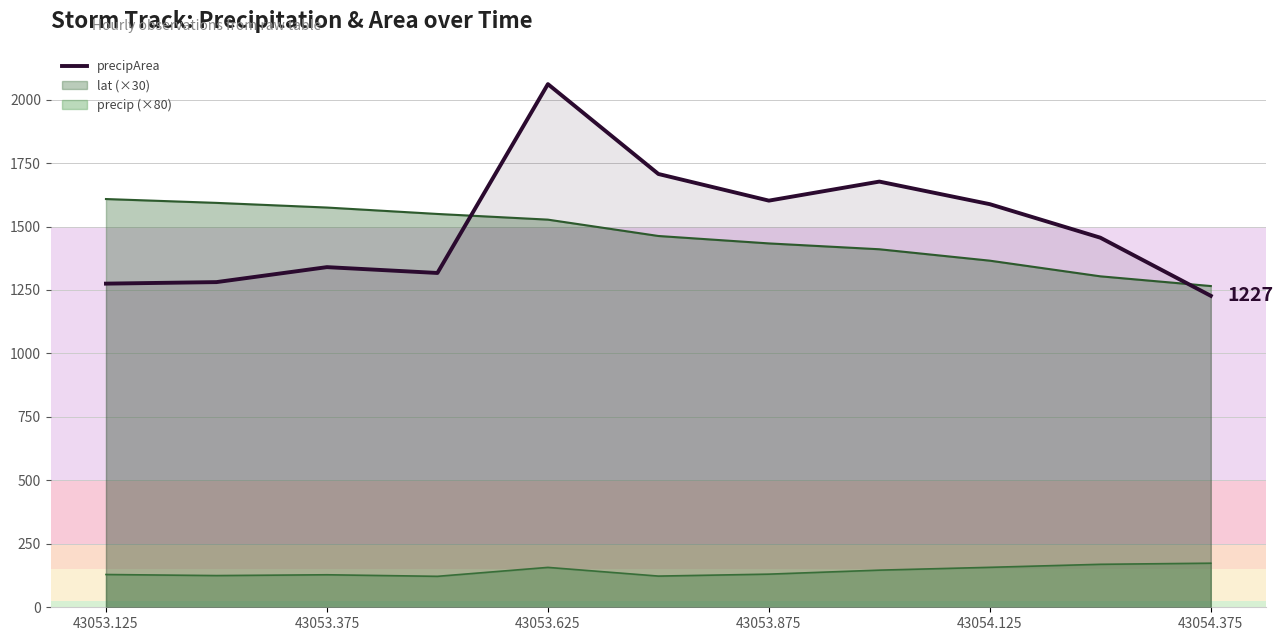

Which series has the largest range (max minus min)?

precipArea